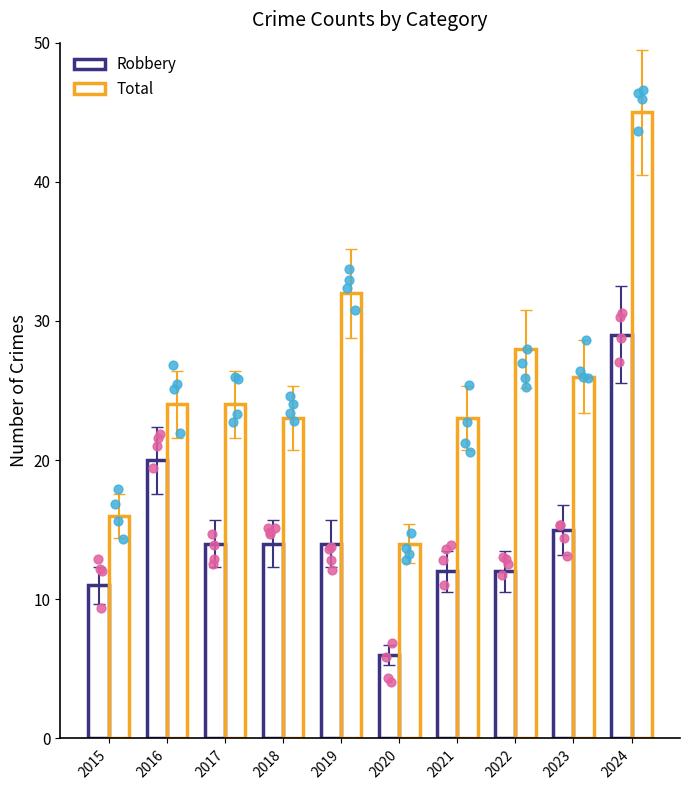

Is the value of Robbery at 2016 greater than the value of Total at 2022?

No